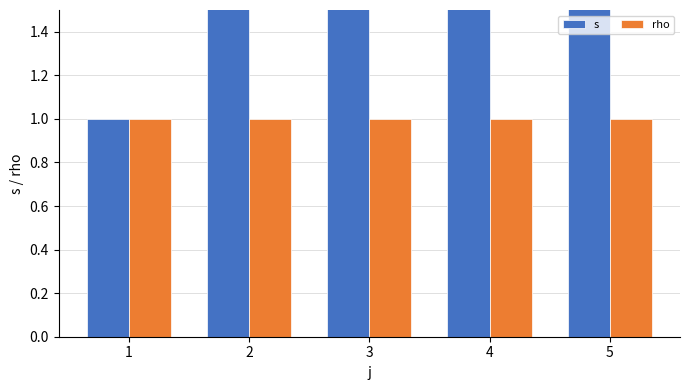

Which label corresponds to the smallest value in the chart?

1